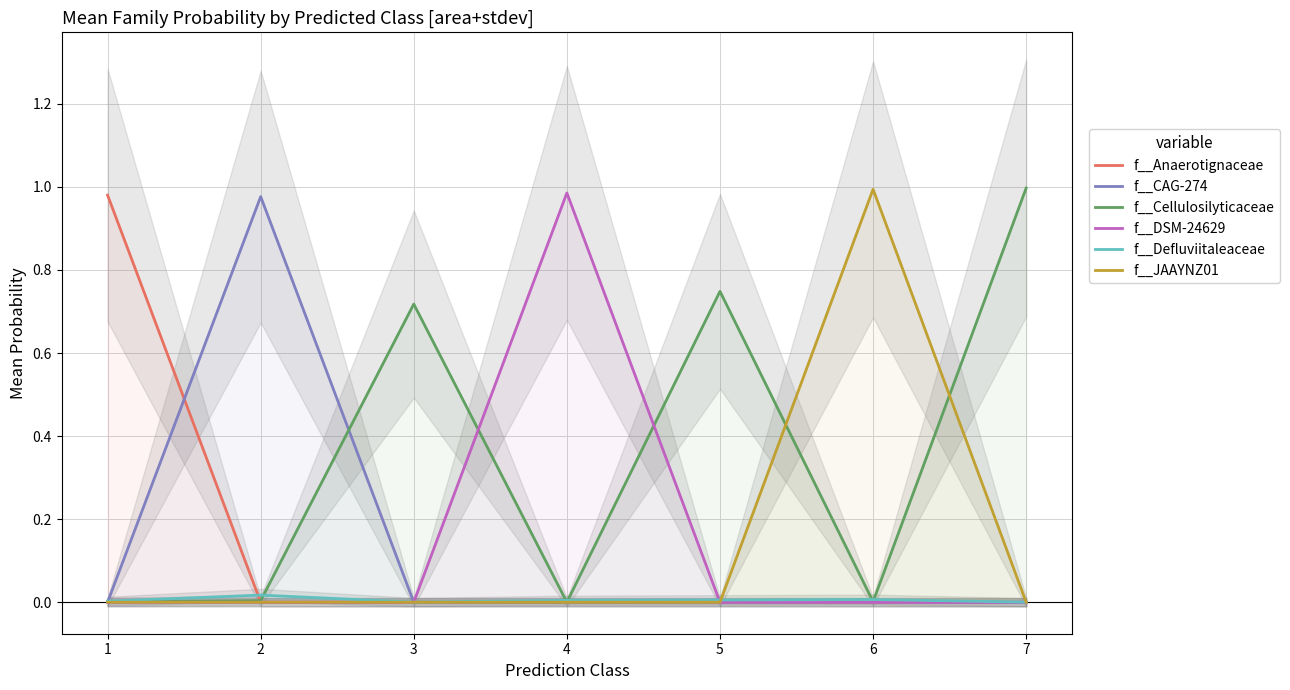

At which label does f__DSM-24629 reach its peak?

4